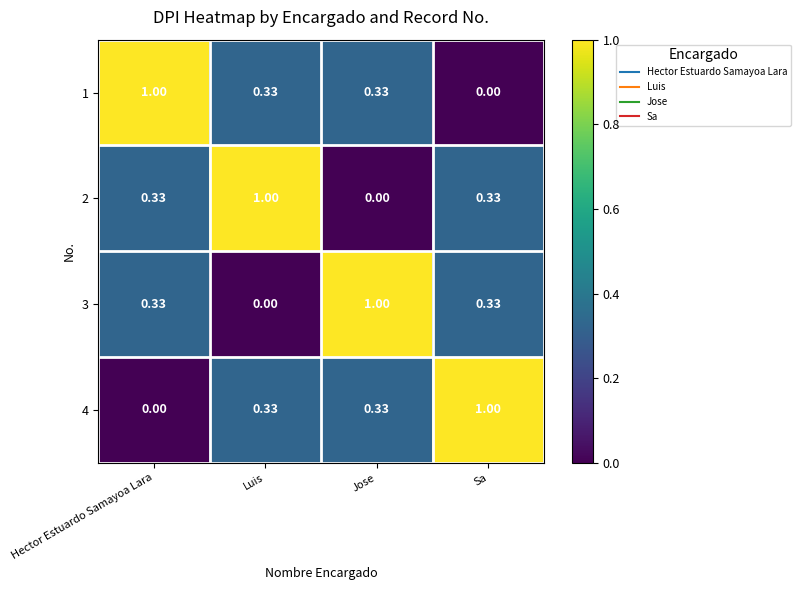

Is the value of 1 at Sa greater than the value of 3 at Jose?

No